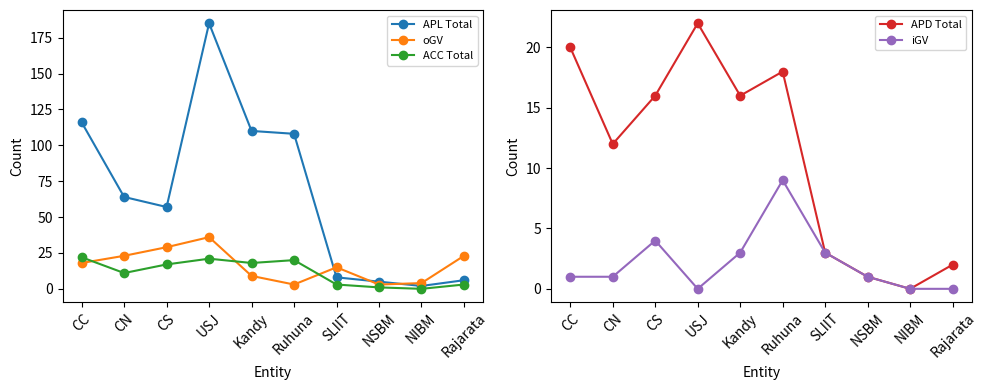

How many data points in iGV are above 1?

4